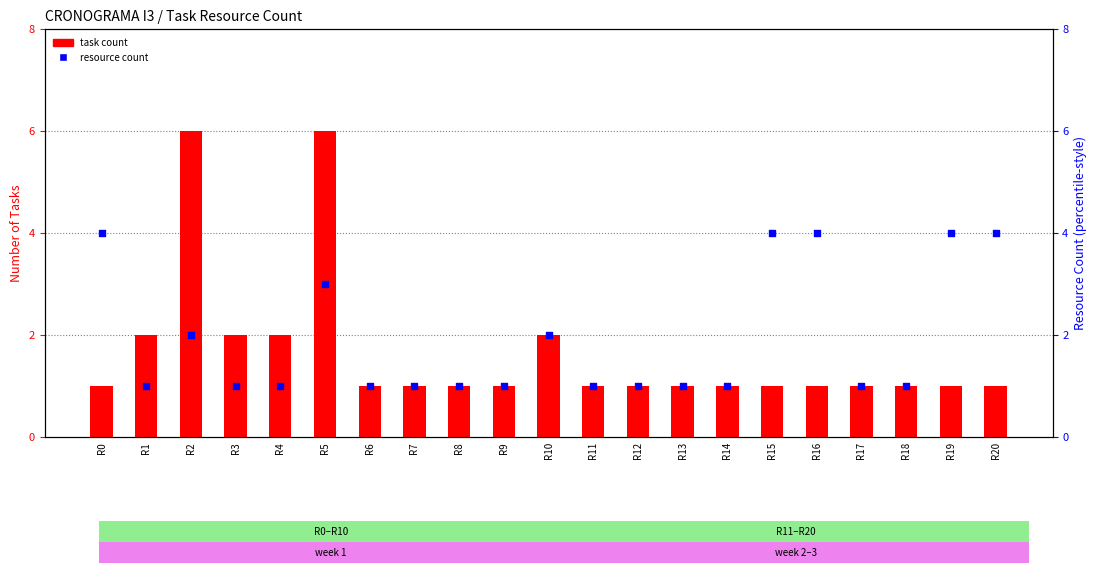

Which series has the largest total across all categories?

resource count